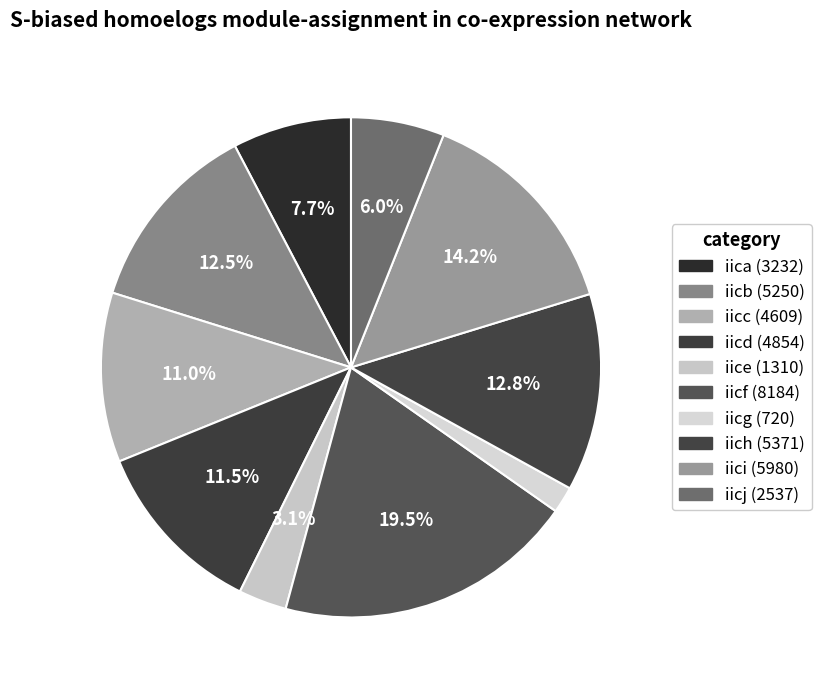

How many slices are in this pie chart?

10